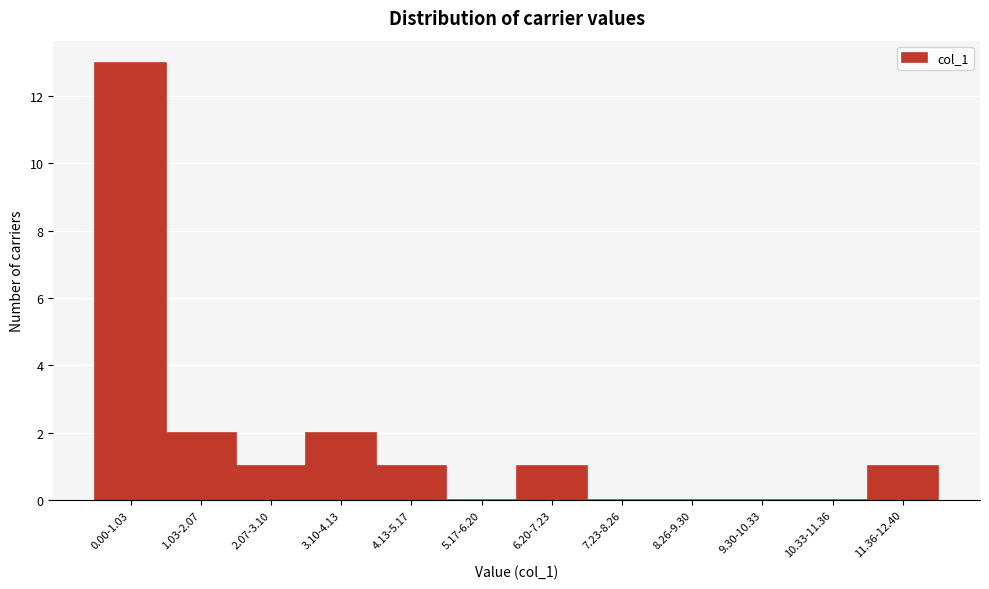

Reading right to left, what are all the values shown in this chart?

11.36-12.40=1	10.33-11.36=0	9.30-10.33=0	8.26-9.30=0	7.23-8.26=0	6.20-7.23=1	5.17-6.20=0	4.13-5.17=1	3.10-4.13=2	2.07-3.10=1	1.03-2.07=2	0.00-1.03=13